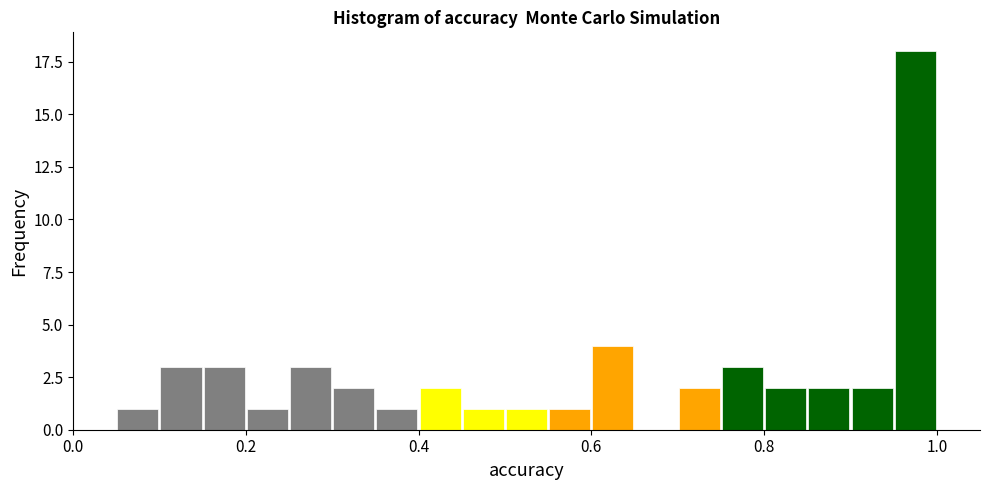

Around what value on the x-axis is the tallest bar? Give the approximate position of its centre, as read against the axis.

0.98